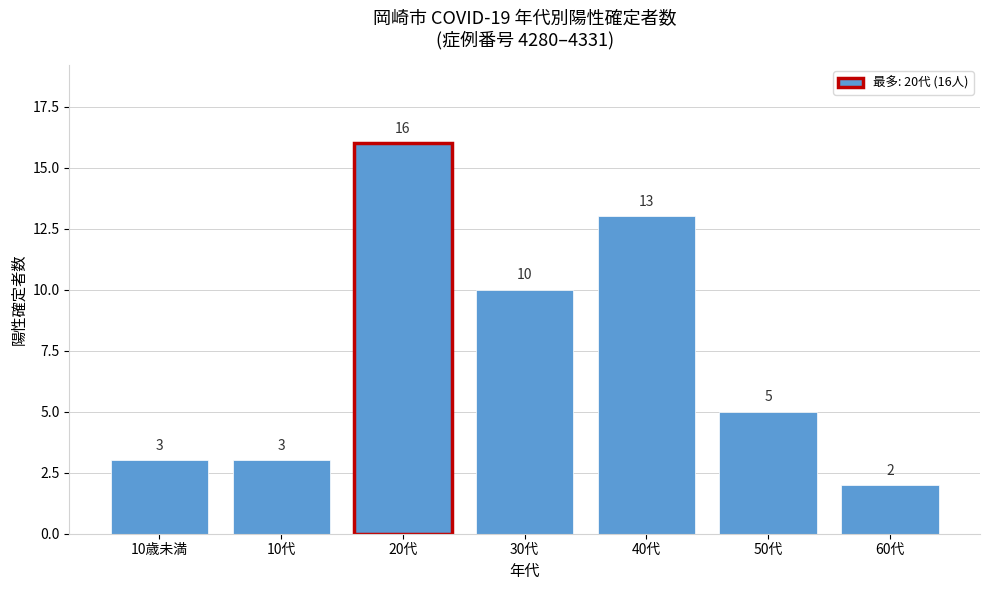

Reading left to right, what are all the values shown in this chart?

3	3	16	10	13	5	2